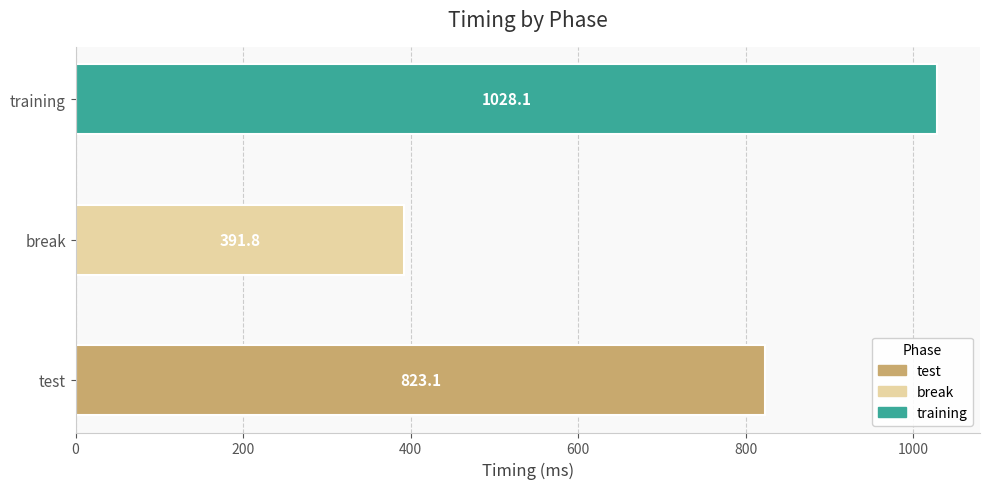

Reading left to right, list all the values displayed in this chart.

test=823.1	break=391.8	training=1028.1